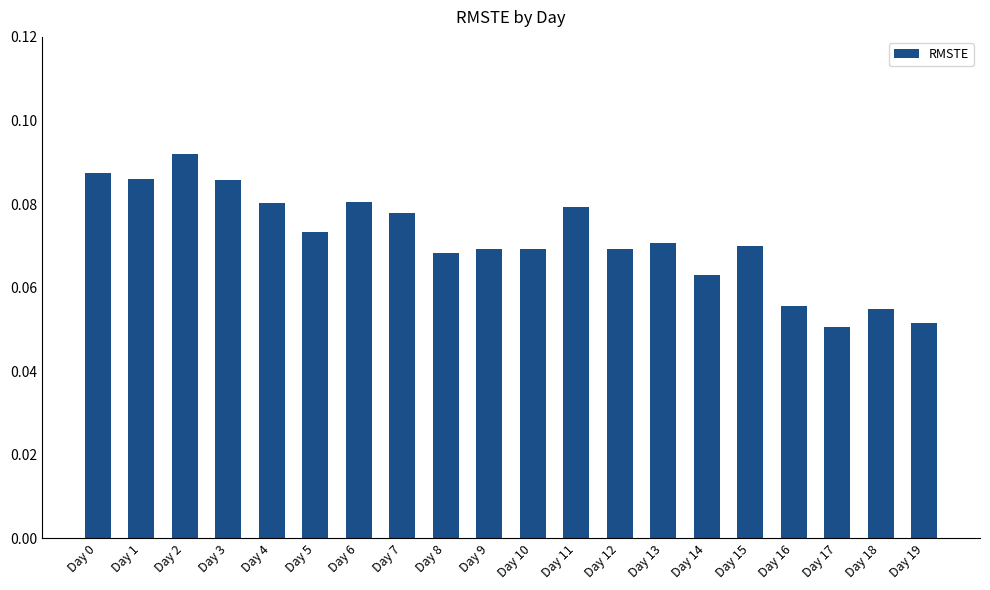

Which label corresponds to the largest value in the chart?

Day 2